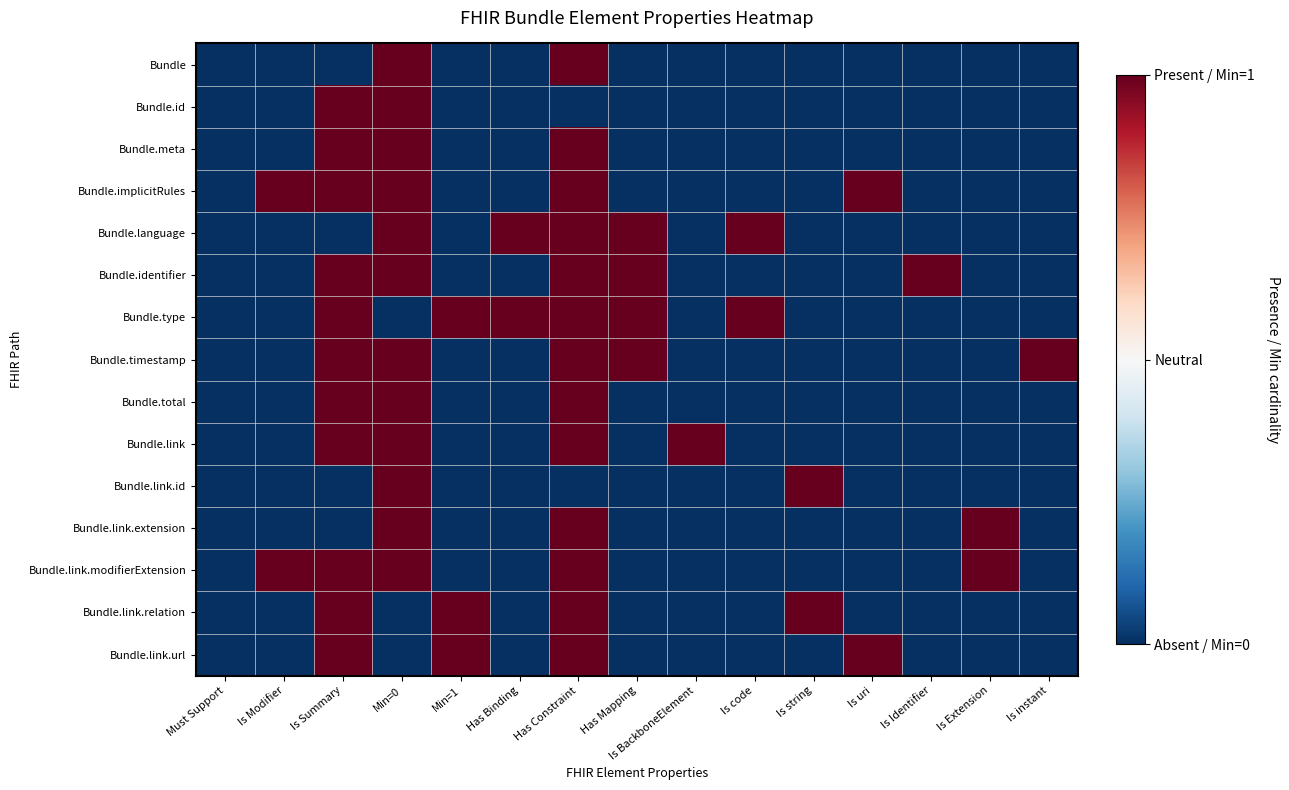

How many series are shown in this chart?

15